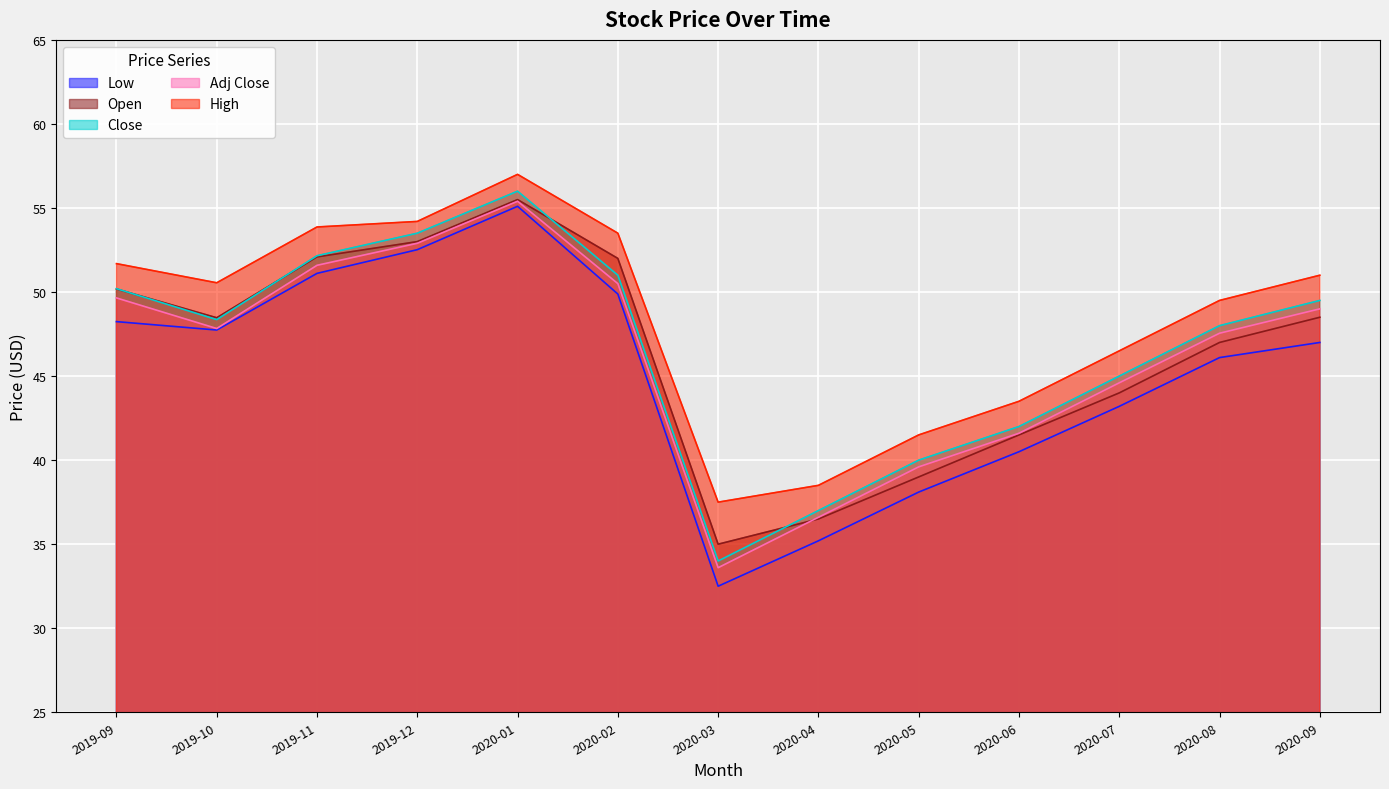

True or false: Adj Close has more than 2 points higher than both neighbors.

False